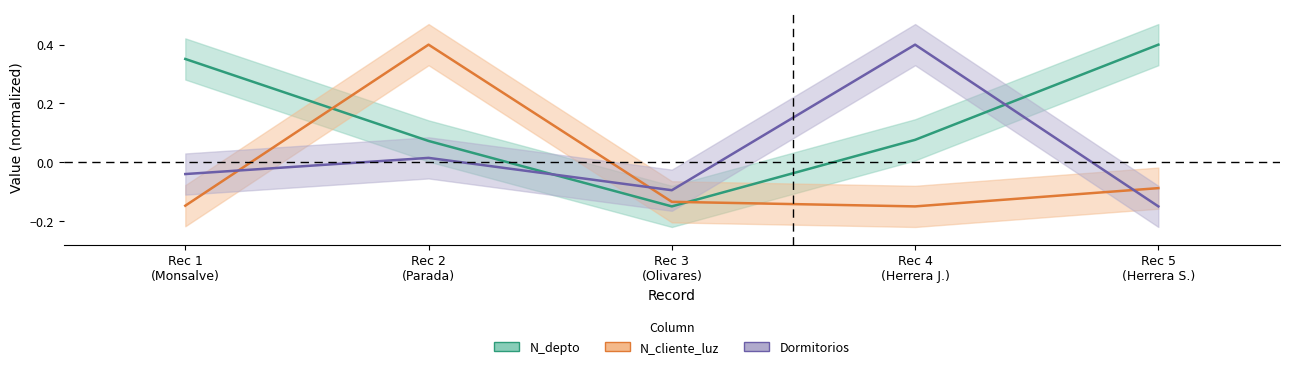

What is the value of the N_depto point at the 5th from the left?

0.4